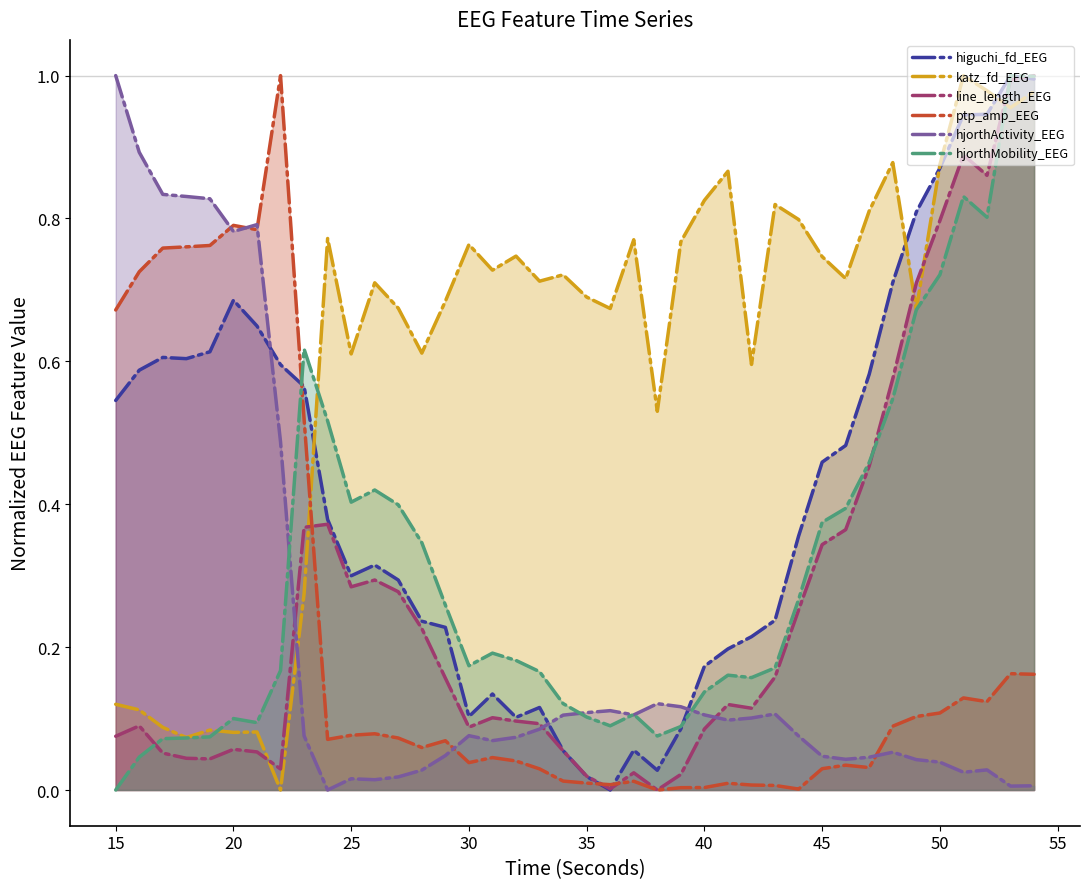

Does the chart have visible grid lines?

No